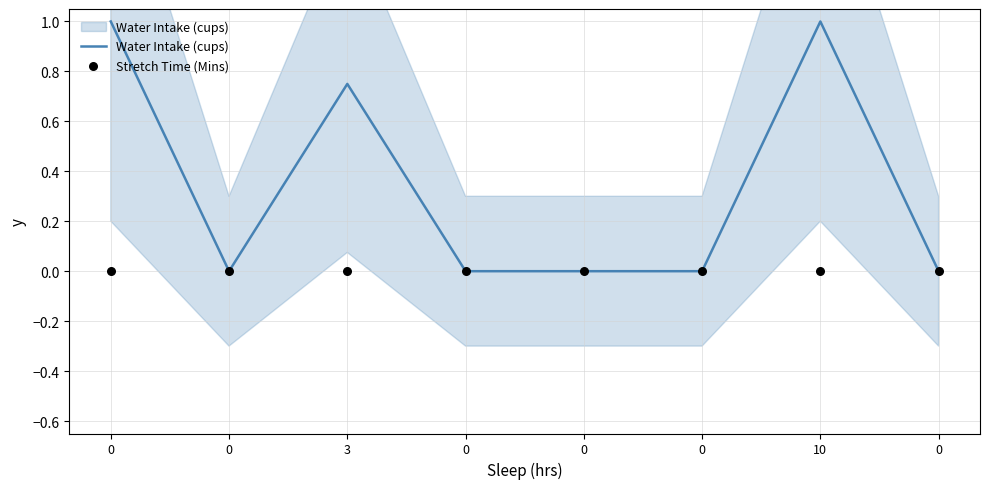

Which series has the widest spread of Y values?

Water Intake (cups)